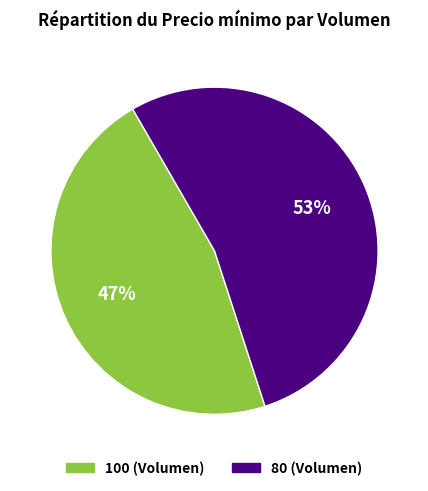

What percentage is the 80 slice, to the nearest percent?

53%